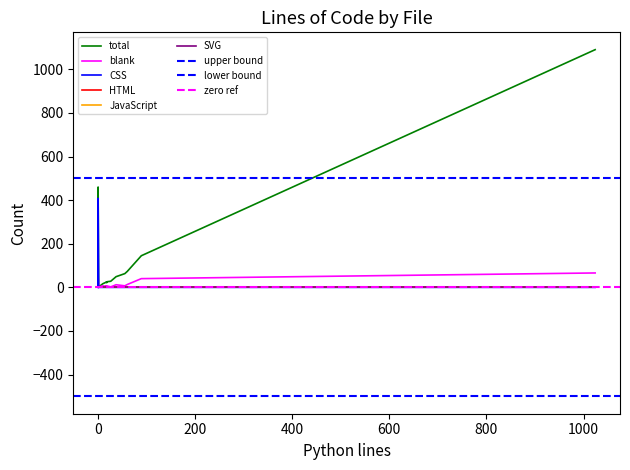

Does the chart have visible grid lines?

No